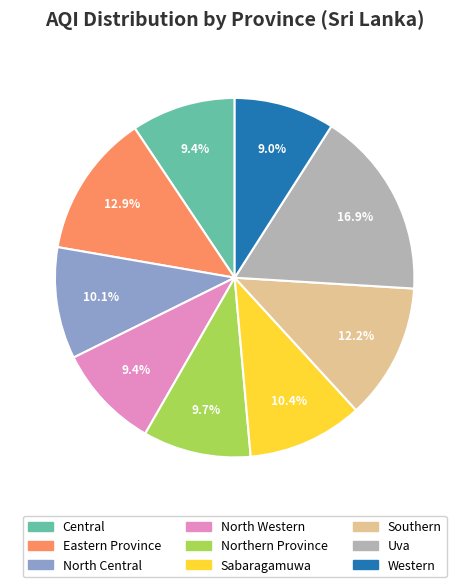

What percentage is the Southern slice, to the nearest percent?

12%